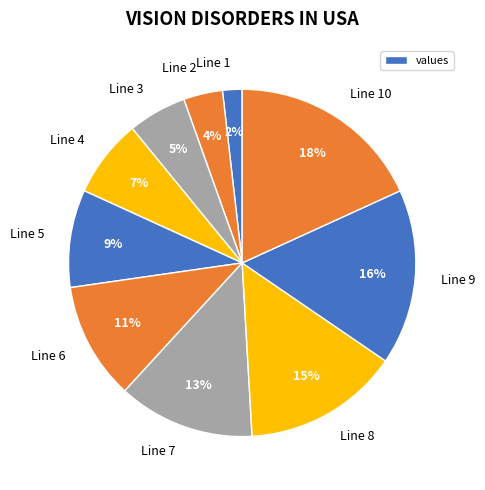

Do Line 10 and Line 9 together represent more than half of the pie?

No